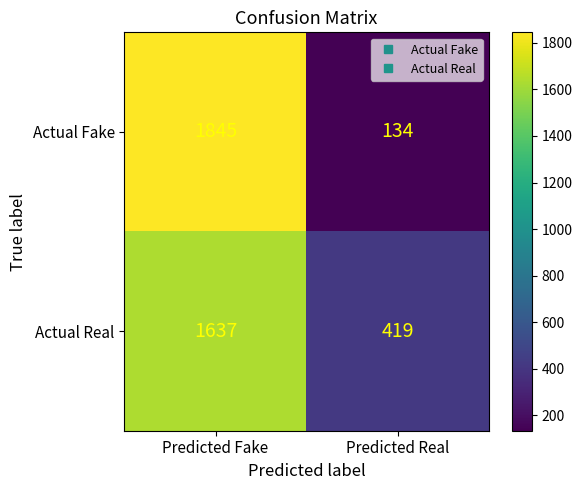

What is the average value of the Actual Fake series?

990